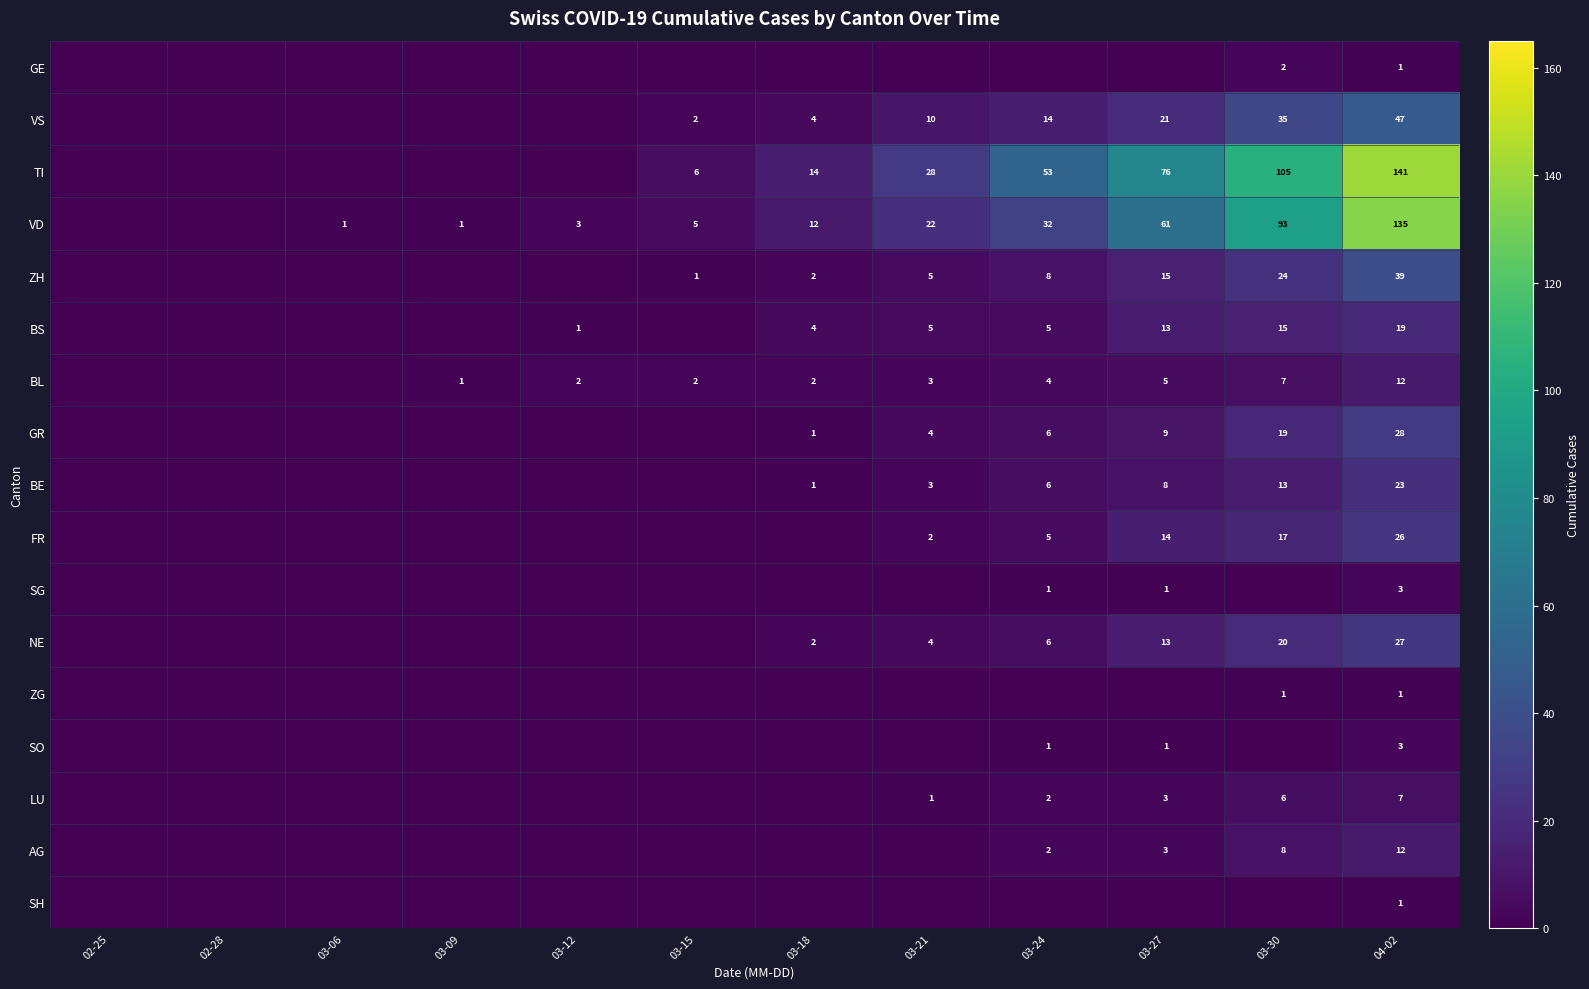

Is it true that ZG equals 1 at 04-02?

True